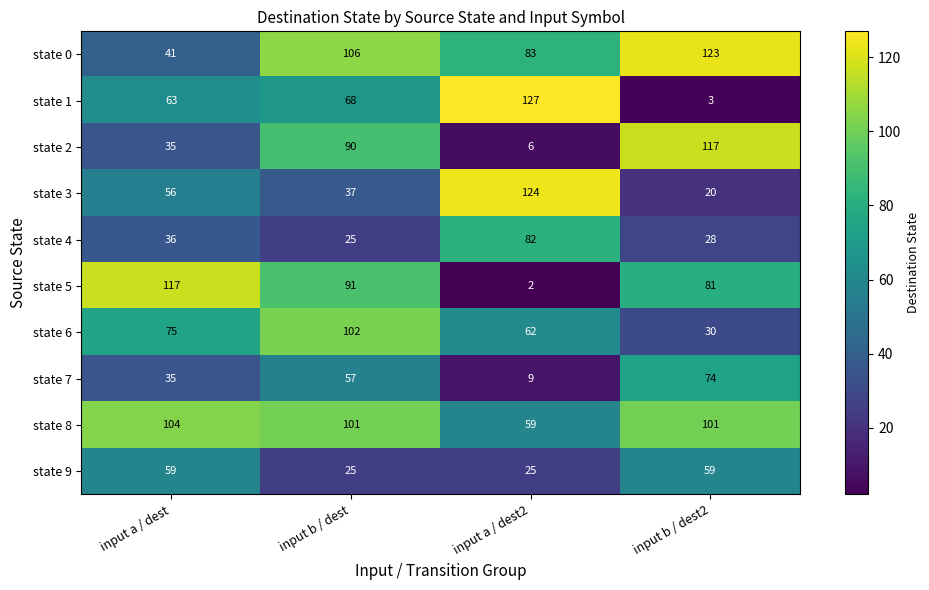

List the labels in order of state 3 value, smallest first.

input b / dest2, input b / dest, input a / dest, input a / dest2